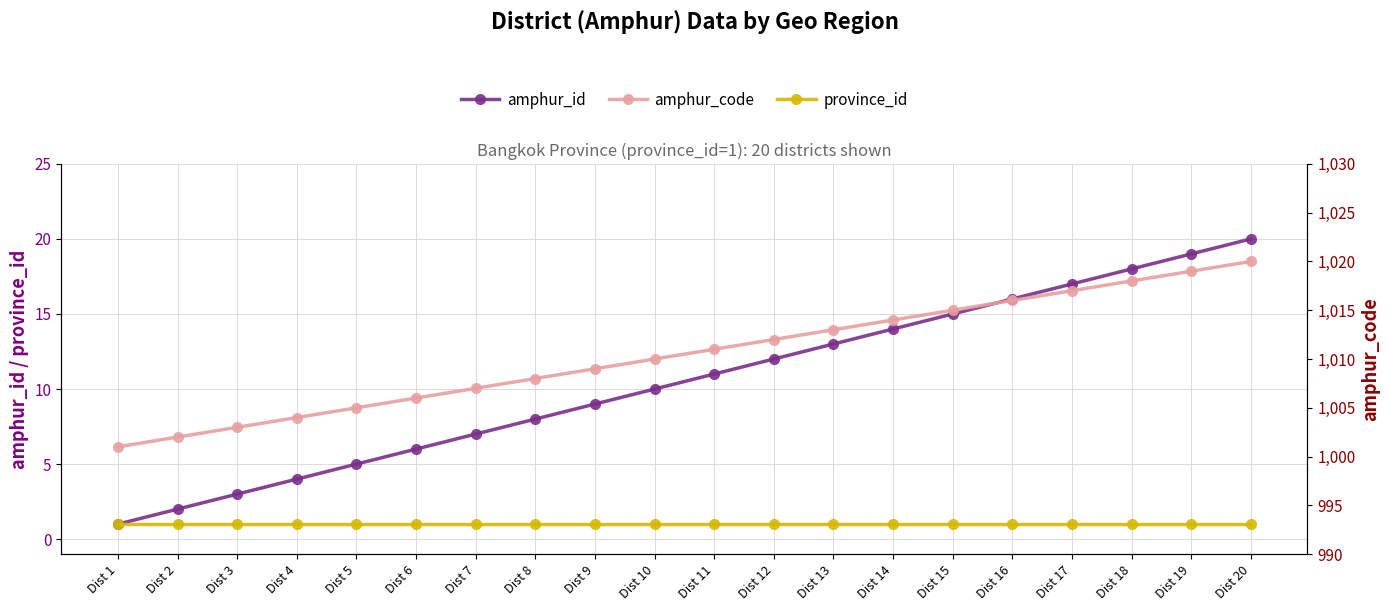

The value of amphur_id at Dist 14 is 24. True or false?

False